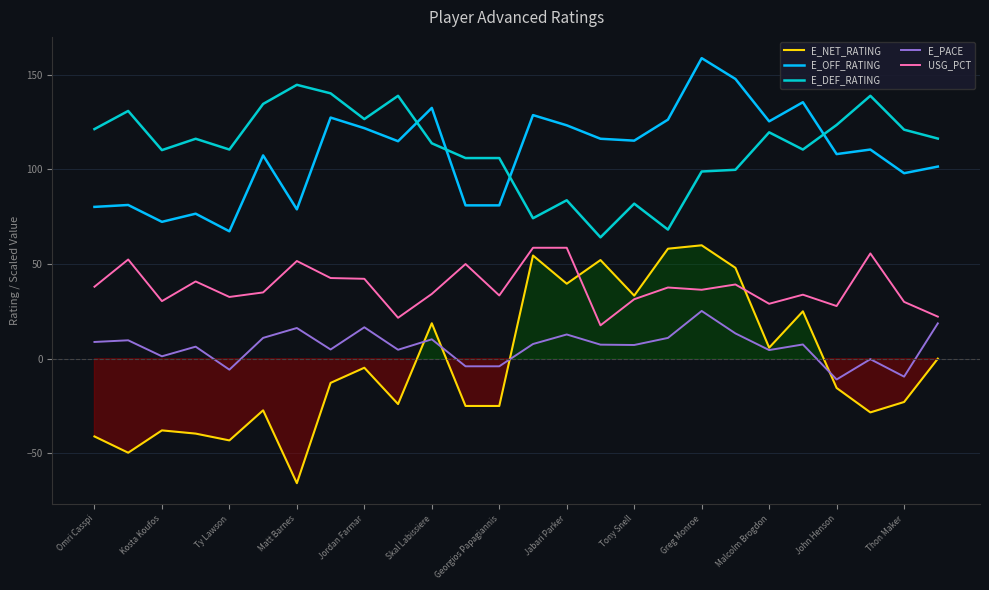

What is the minimum value for E_NET_RATING?

-65.8